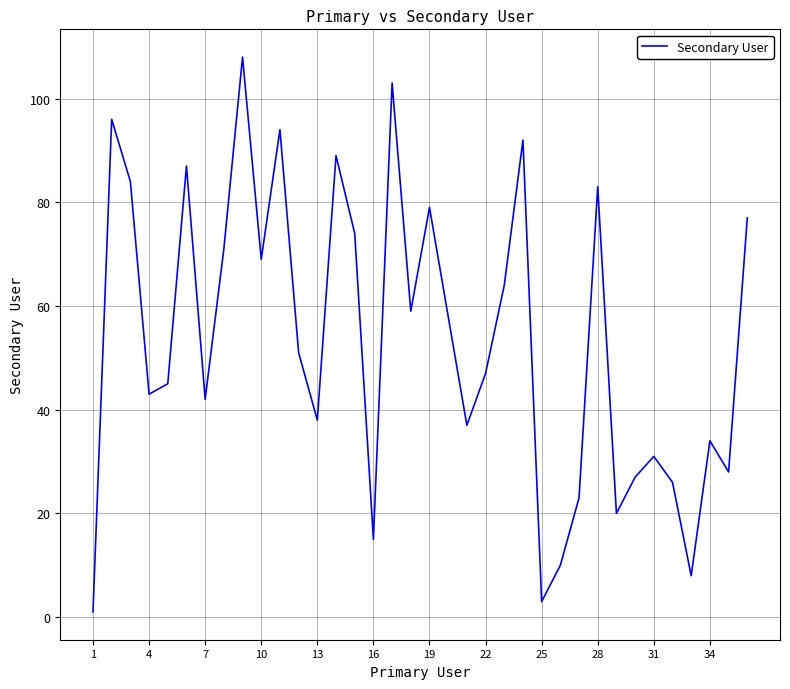

What is the difference between the maximum and minimum values?

107